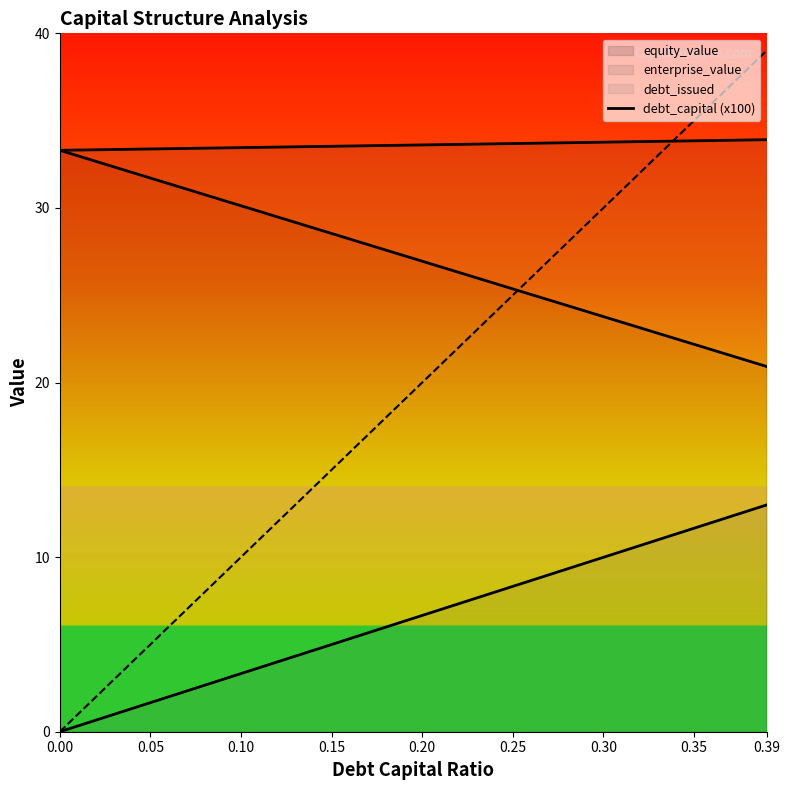

How many values are below 20?

20